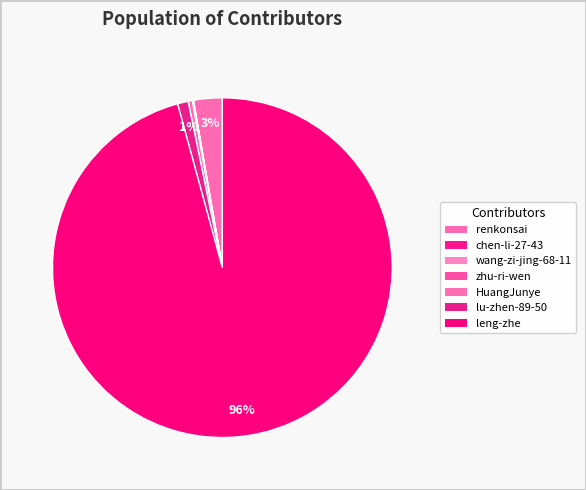

Rank the categories by value from highest to lowest.

leng-zhe, renkonsai, lu-zhen-89-50, HuangJunye, wang-zi-jing-68-11, chen-li-27-43, zhu-ri-wen